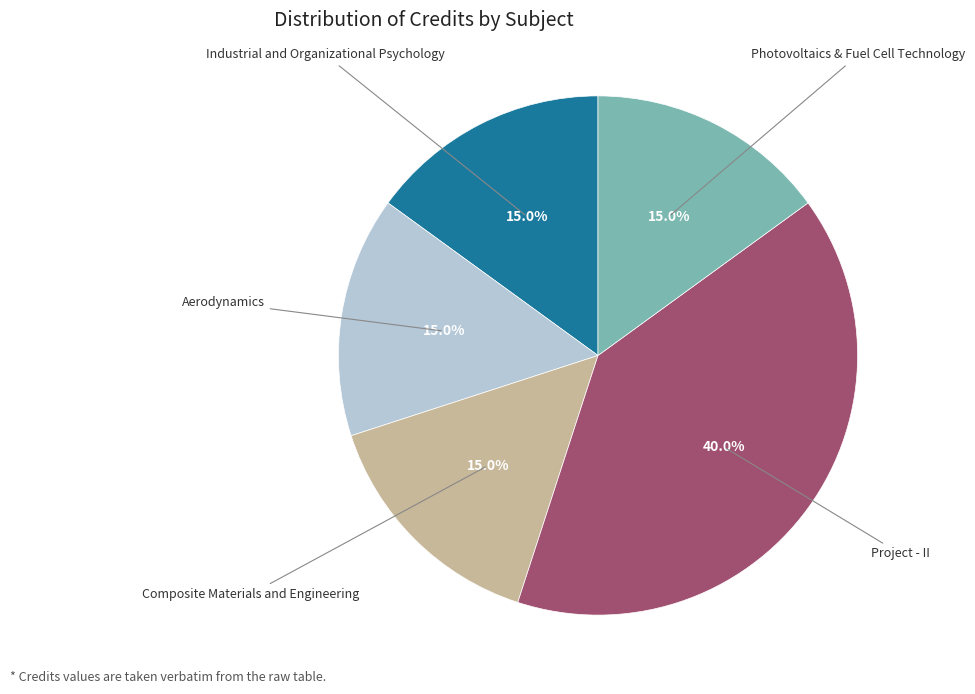

Approximately how many times larger is the value at Aerodynamics compared to Project - II?

0.4